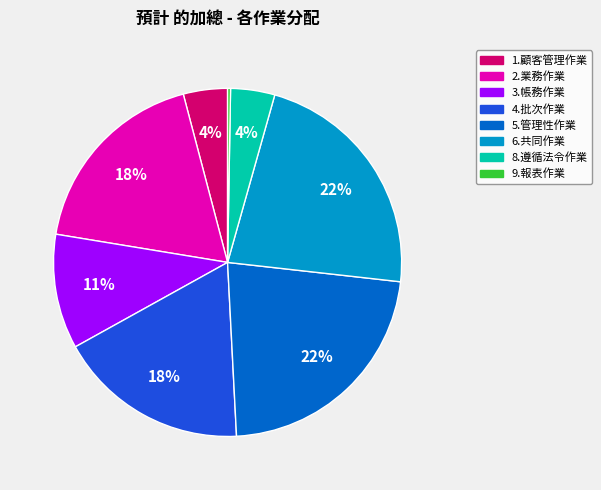

Does 8.遵循法令作業 represent more than half of the total?

No